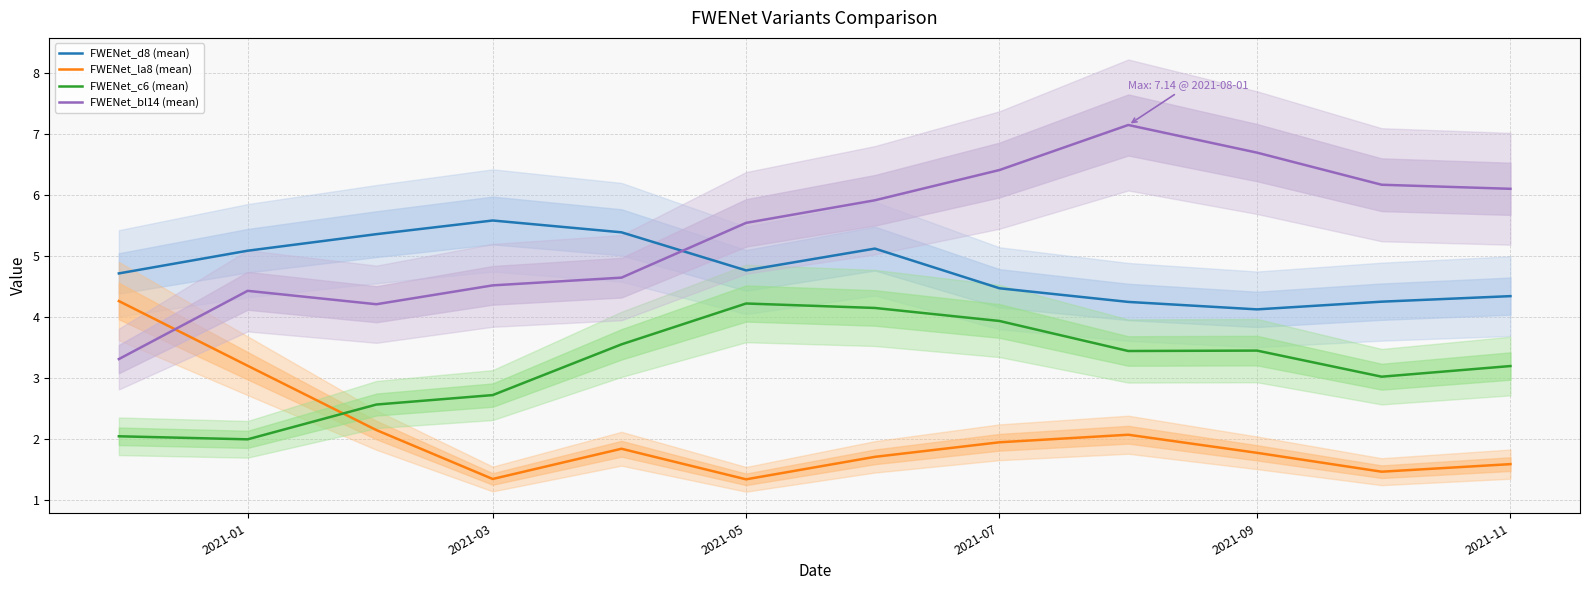

What is the minimum value for FWENet_c6 (mean)?

2.0